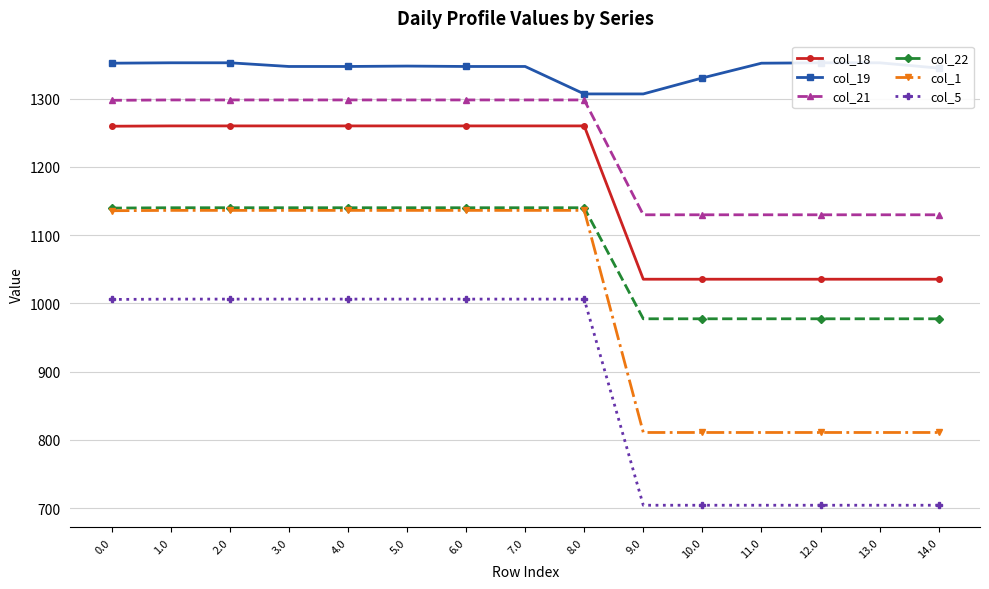

At which label does col_18 reach its peak?

1.0